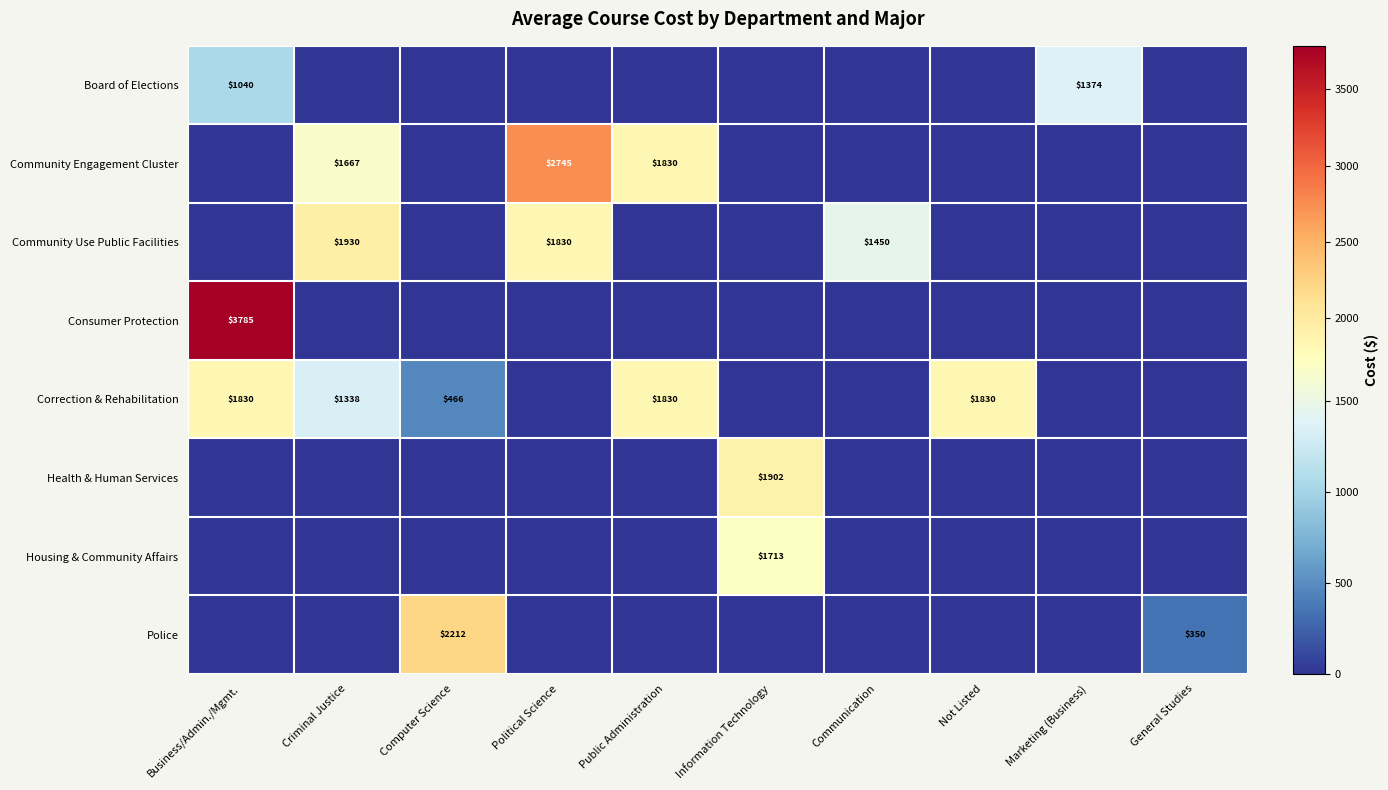

The value of Correction & Rehabilitation at Not Listed is 1830. True or false?

True